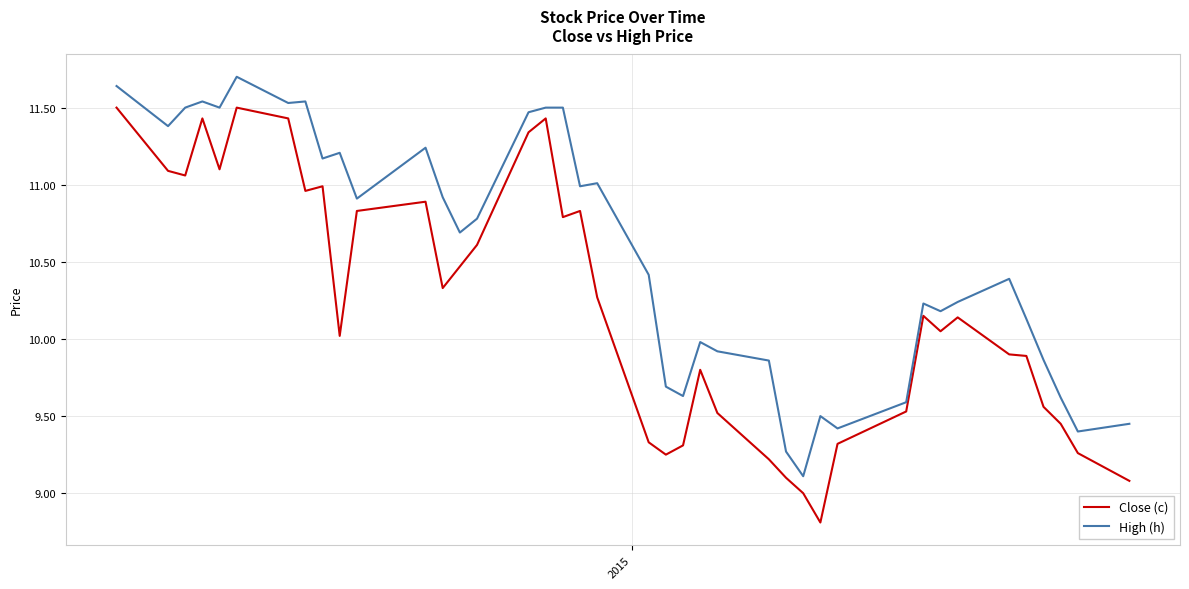

Does the chart display data point markers on the line(s)?

No